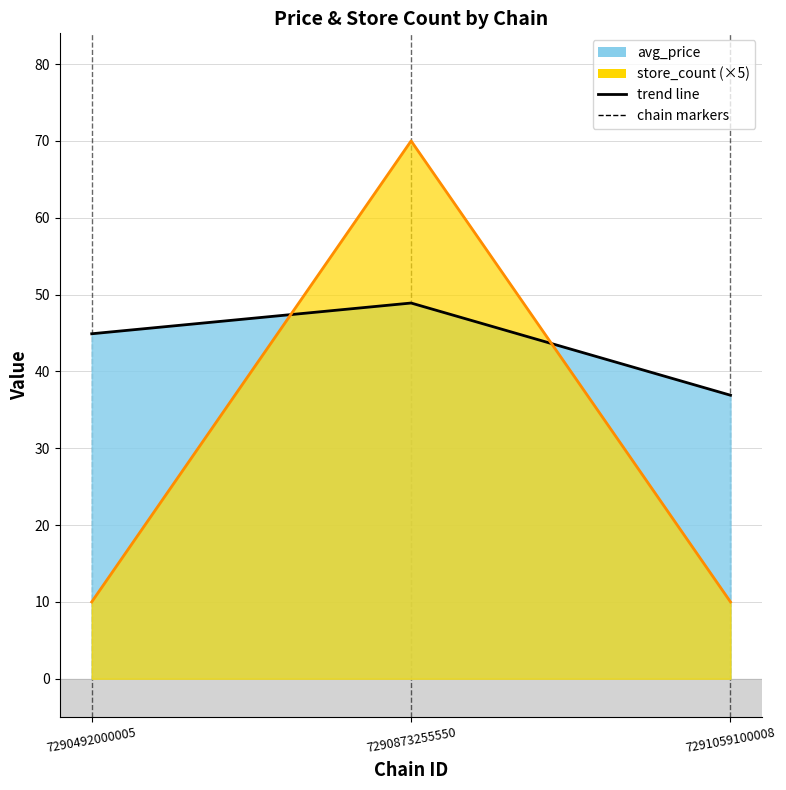

What is the smallest value displayed?

10.0